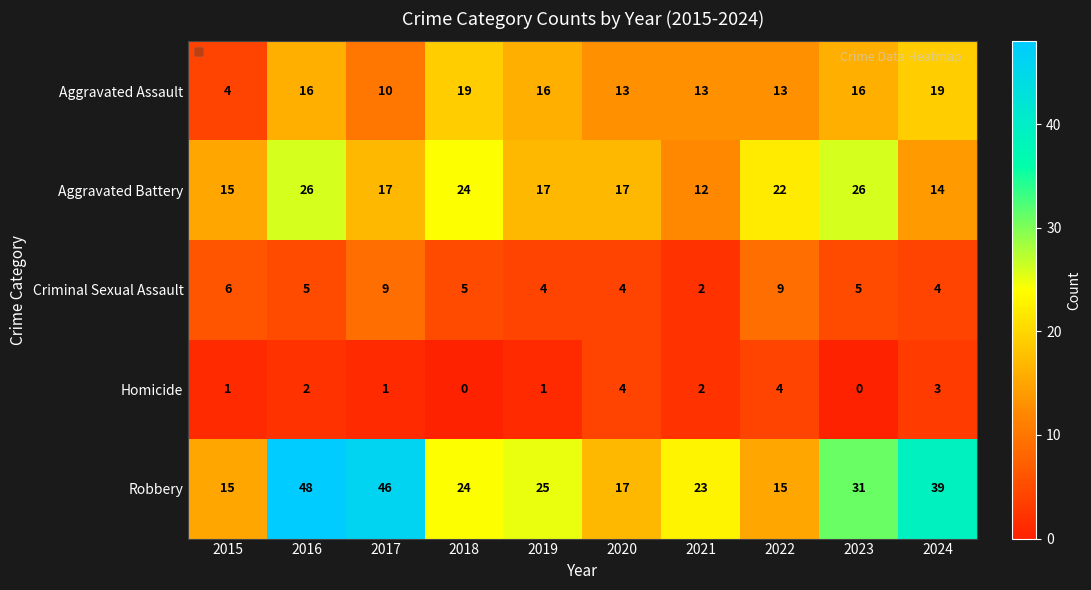

What is the difference between the maximum and minimum values in the Aggravated Battery series?

14